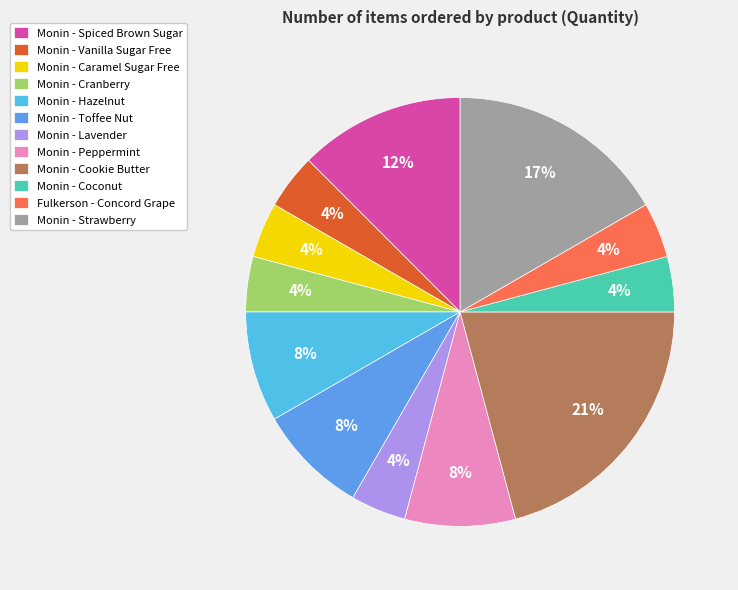

How many segments does this pie chart have?

12